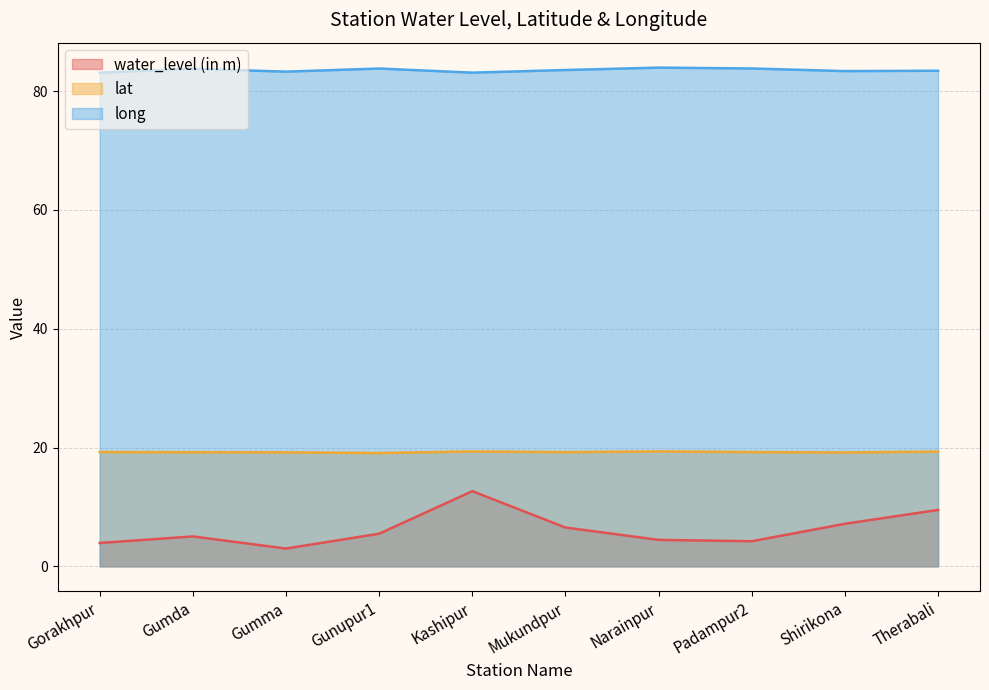

Between Gunupur1 and Therabali, which series saw the biggest shift?

water_level (in m)